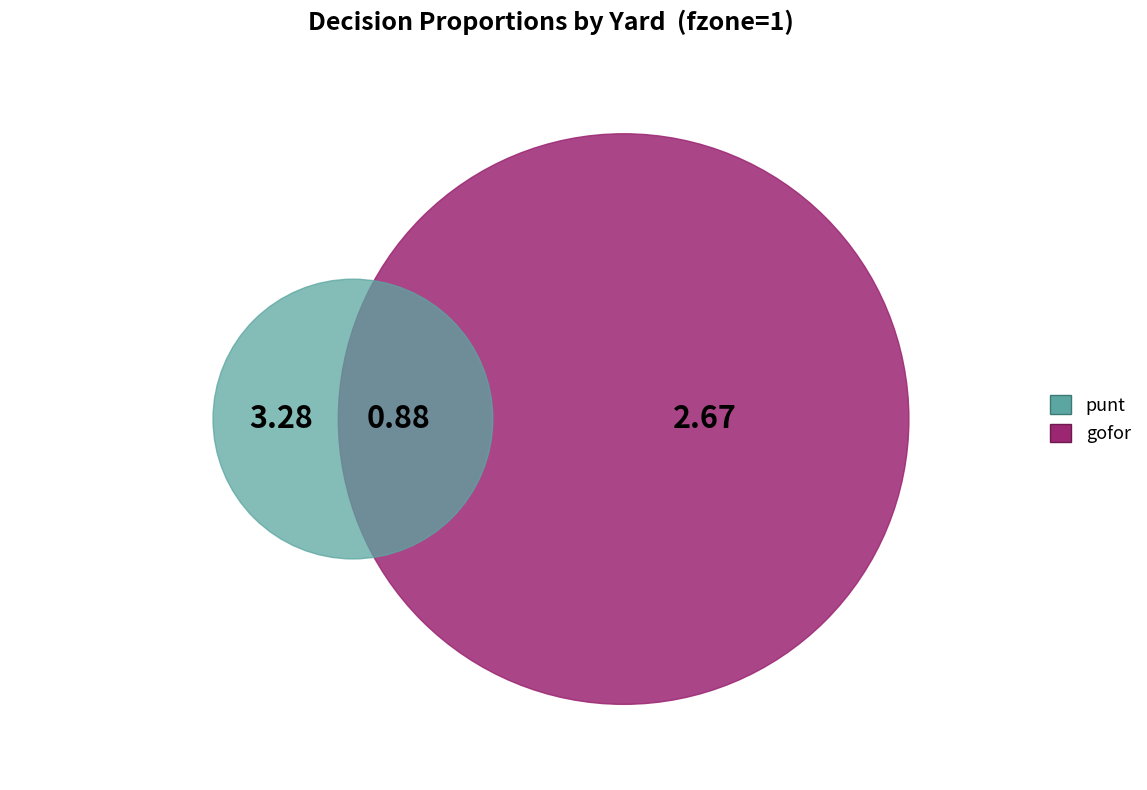

Do 9 and 6 together represent more than half of the pie?

No